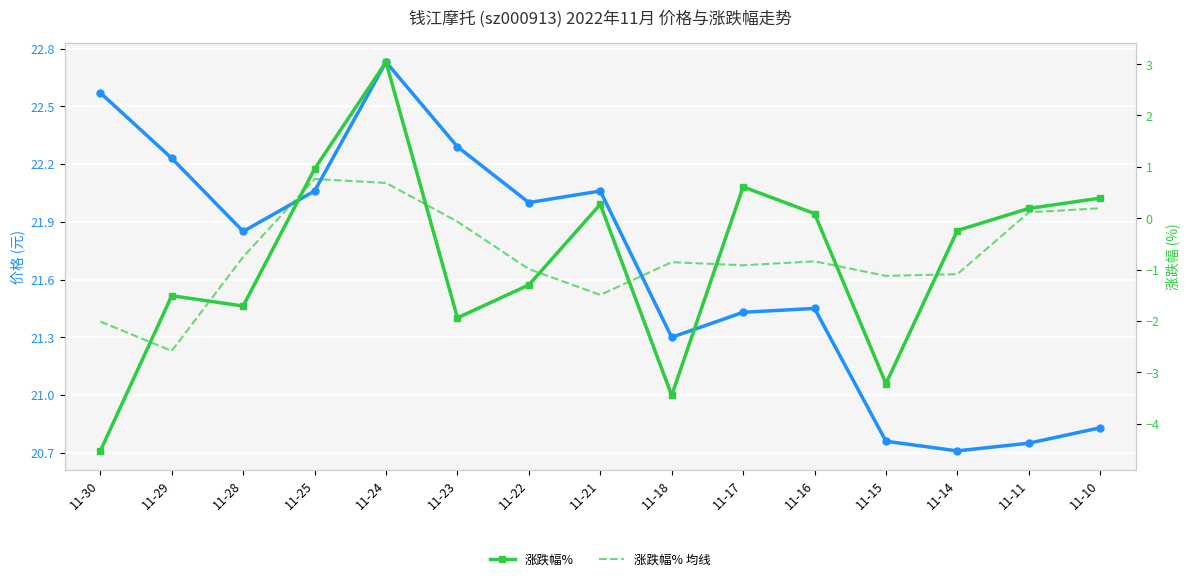

What is the difference between the highest and lowest values at 11-30?

27.1